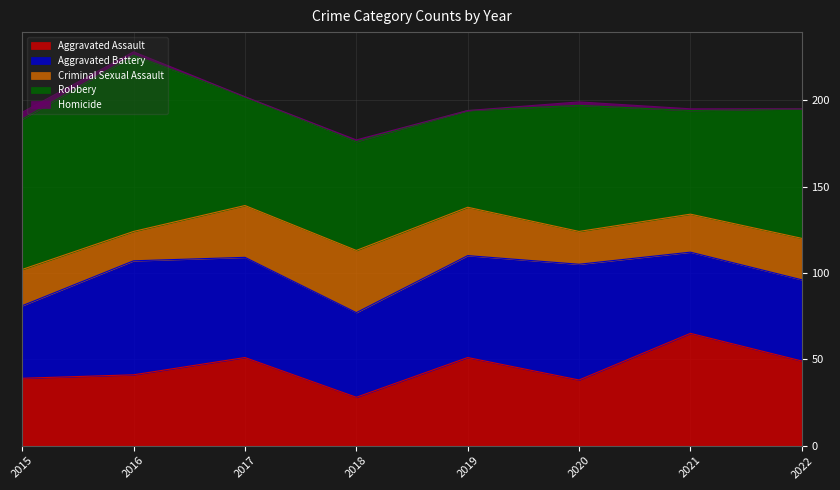

How many interior local peaks does the Robbery series have?

2